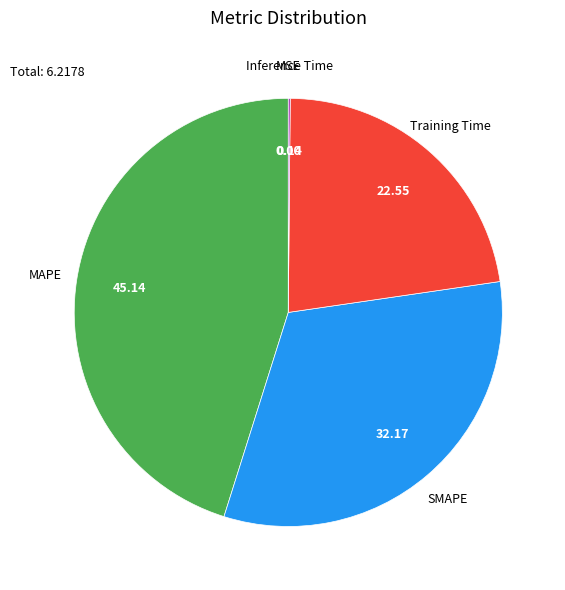

What is the ratio of the value at MAPE to the value at SMAPE?

1.4